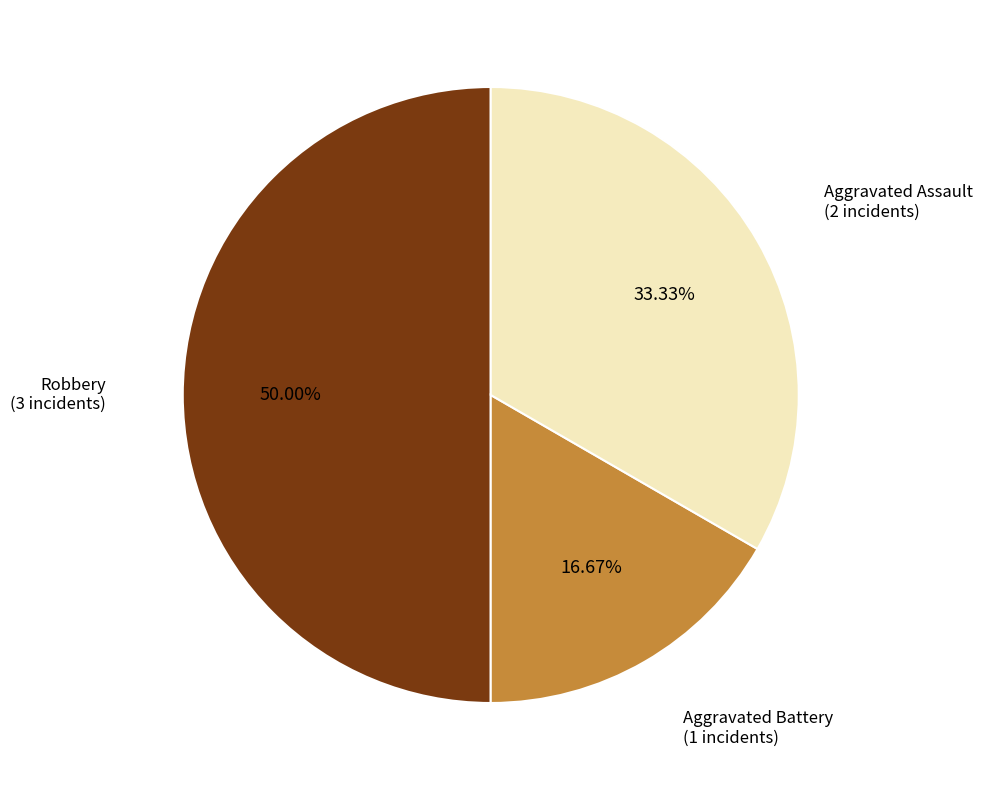

To the nearest percent, what portion does Aggravated Assault represent?

33%